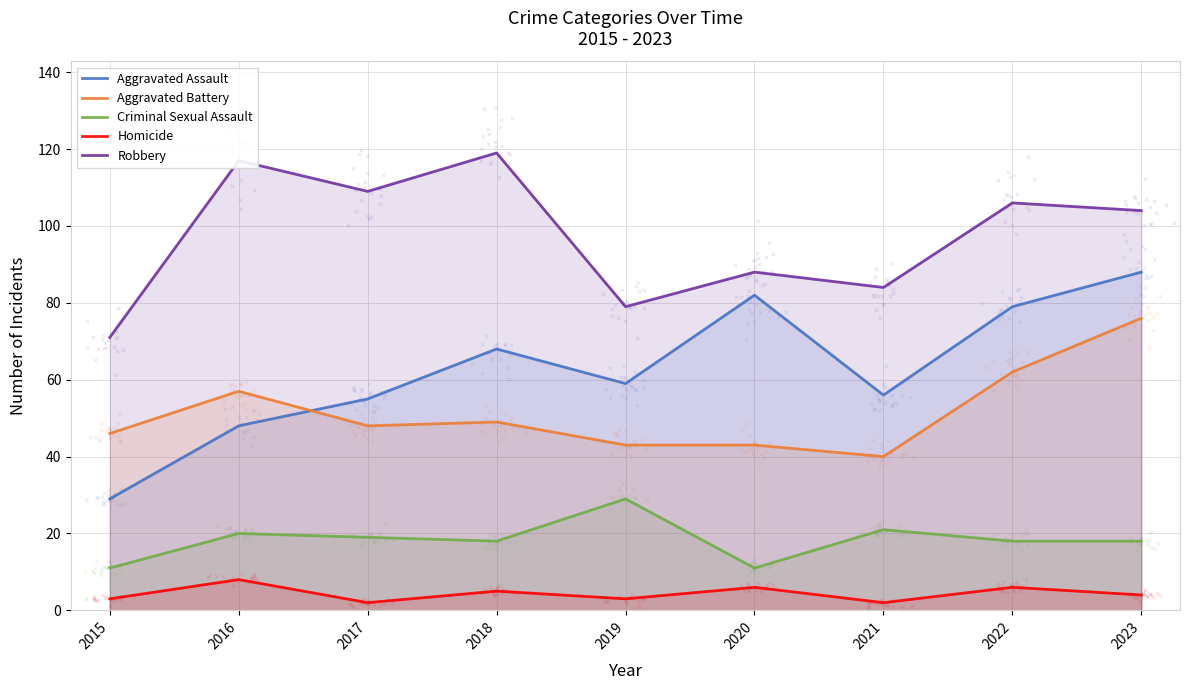

Which series has the largest total across all categories?

Robbery